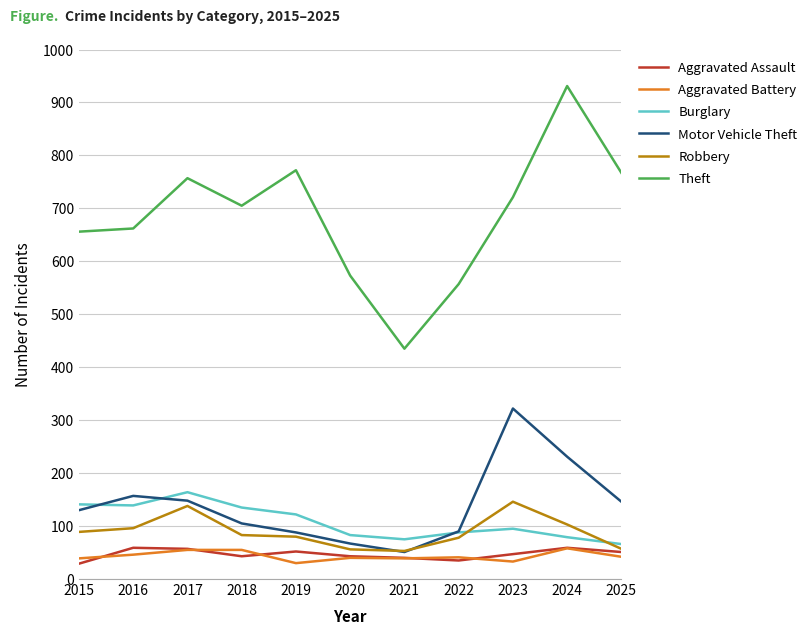

What is the total value across all series at 2024?

1461